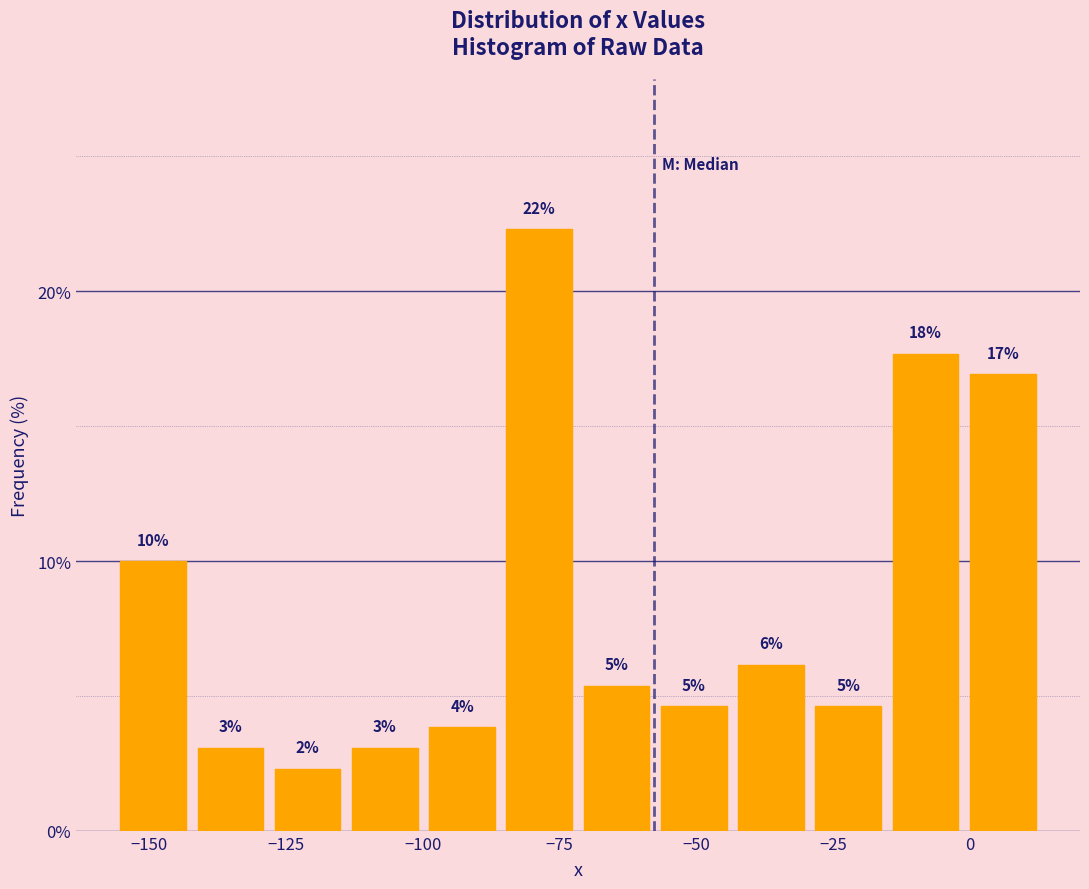

Read against the x-axis, roughly where is the centre of the tallest bar?

-80